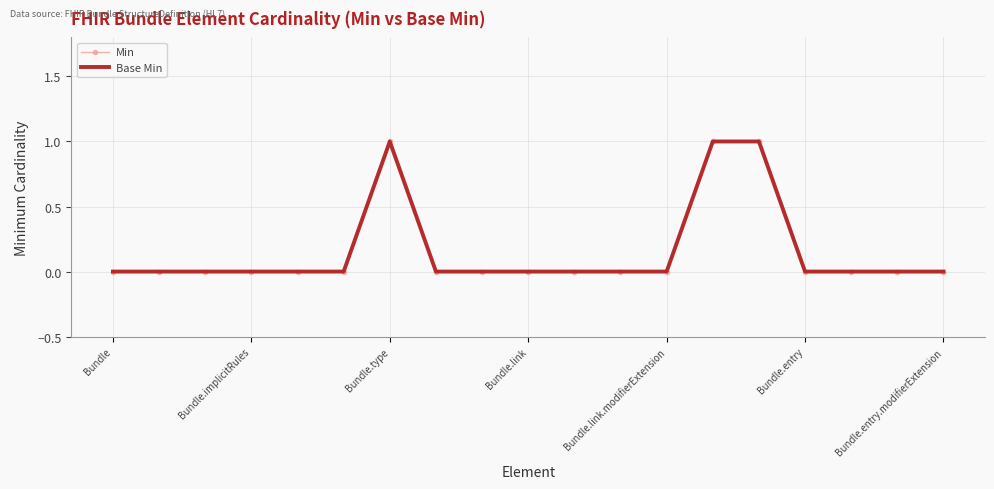

What is the label of the 5th point from the left?

Bundle.link.modifierExtension